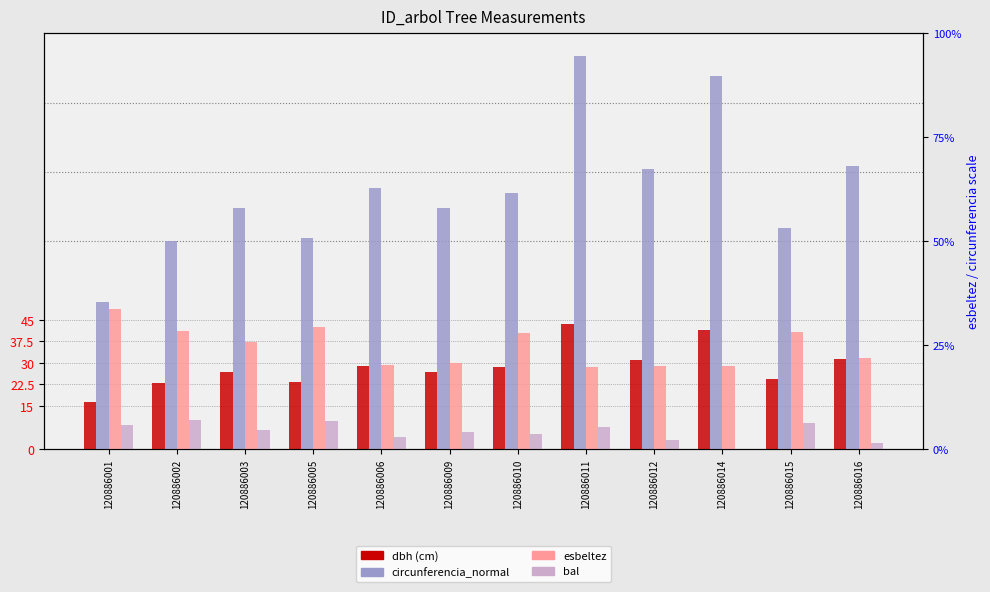

What is the average value of the bal series?

5.9